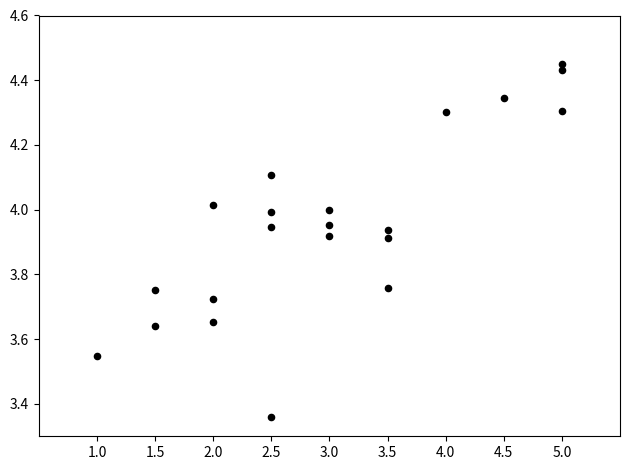

What is the range of Y values (max minus min)?

1.1